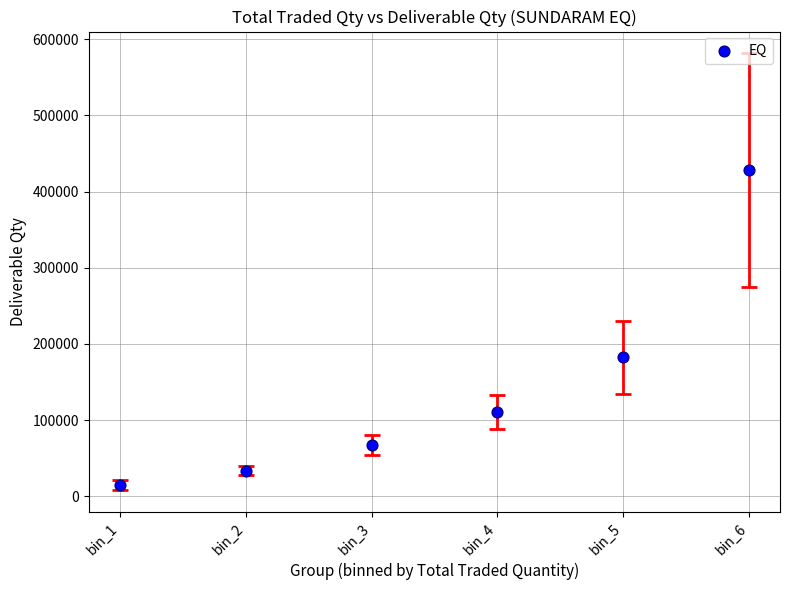

What Y value in the scatter plot is closest to 221332?

182477.2